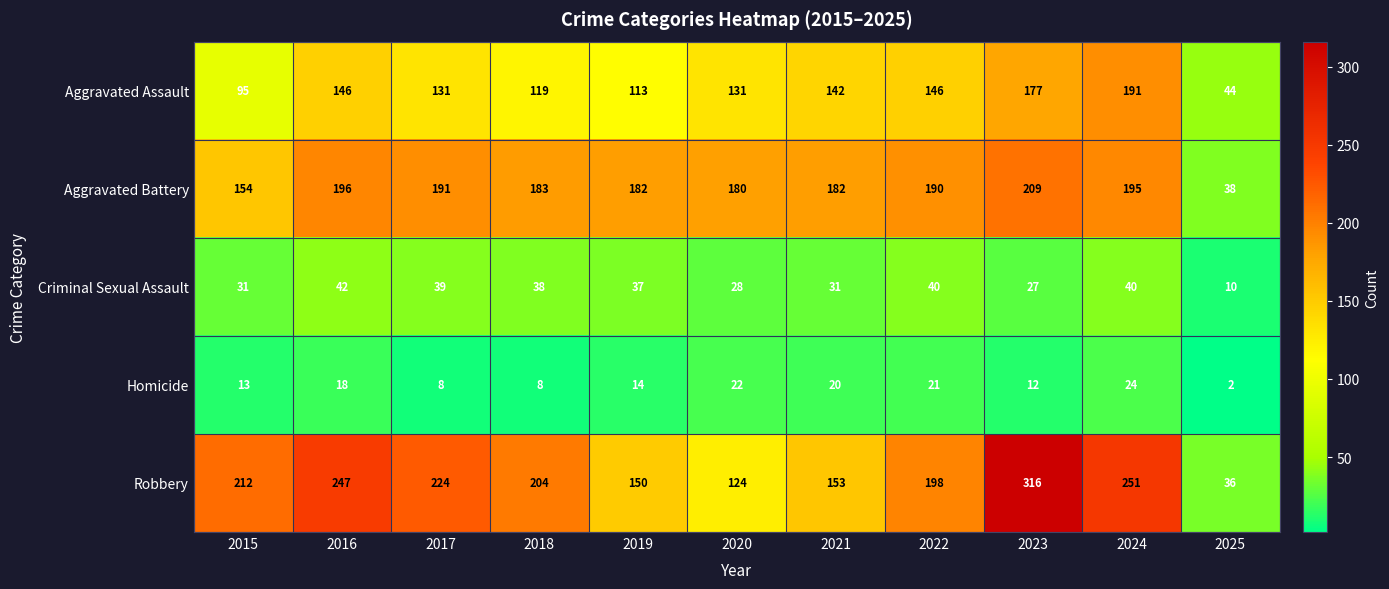

What is the total value across all series at 2018?

552